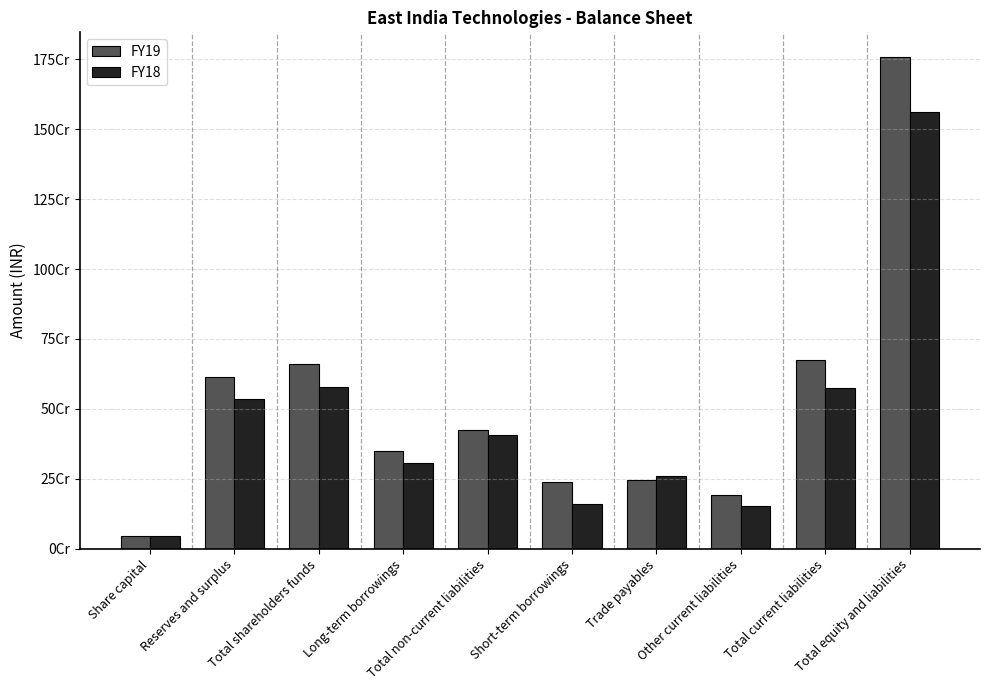

What is the maximum value for FY19?

1758169146